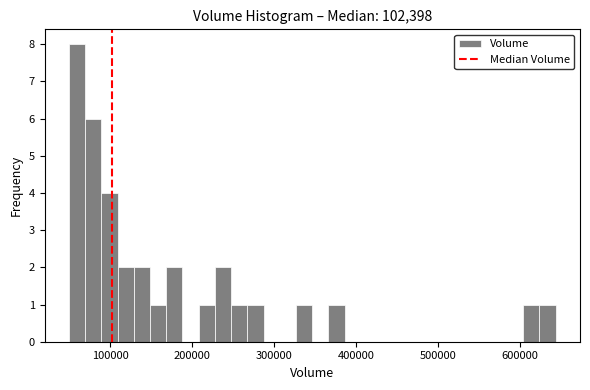

Around what value on the x-axis is the tallest bar? Give the approximate position of its centre, as read against the axis.

60000